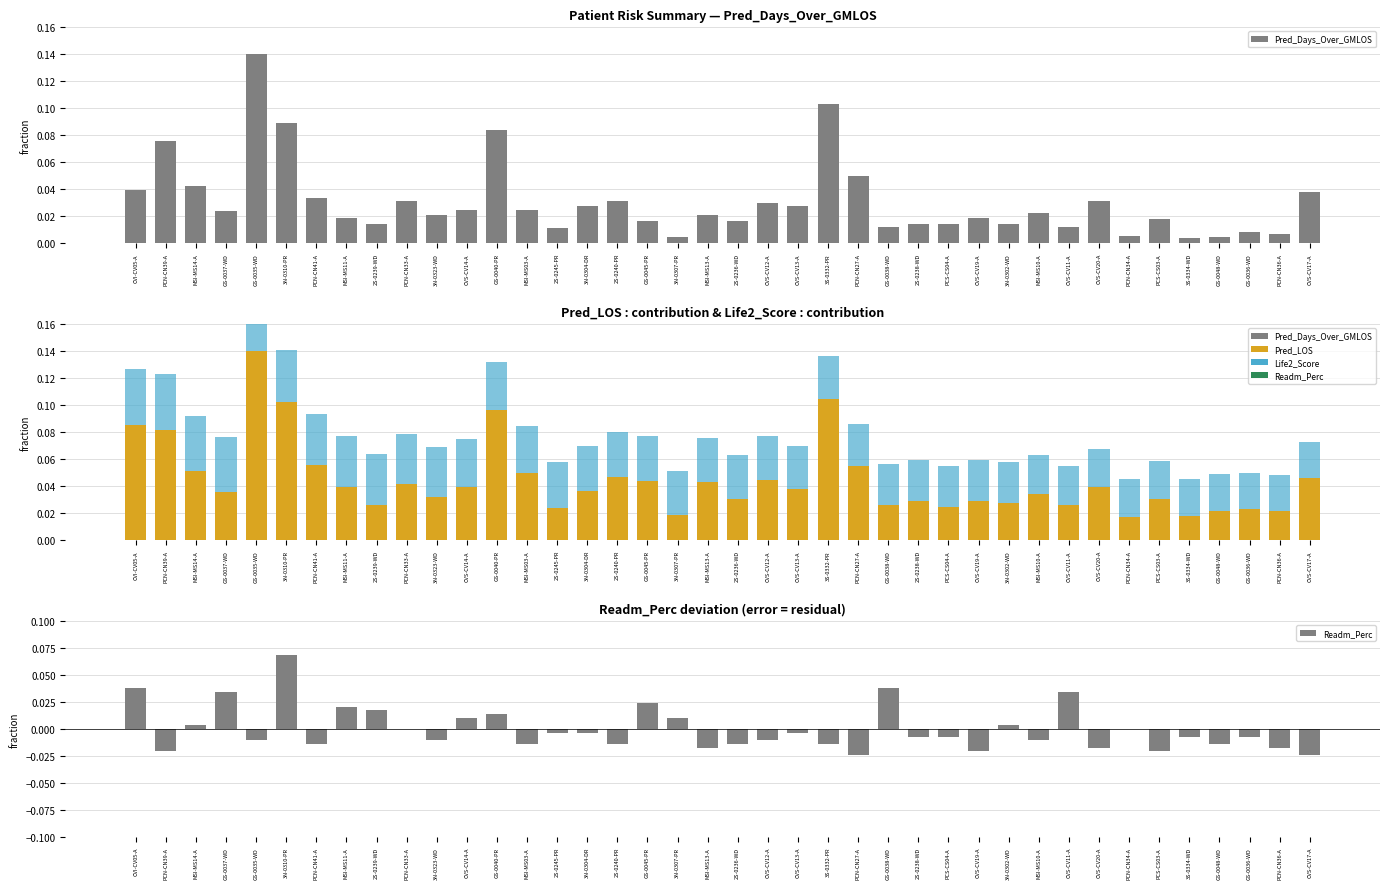

Between GS-0048-WD and CVS-CV20-A, which is larger?

CVS-CV20-A